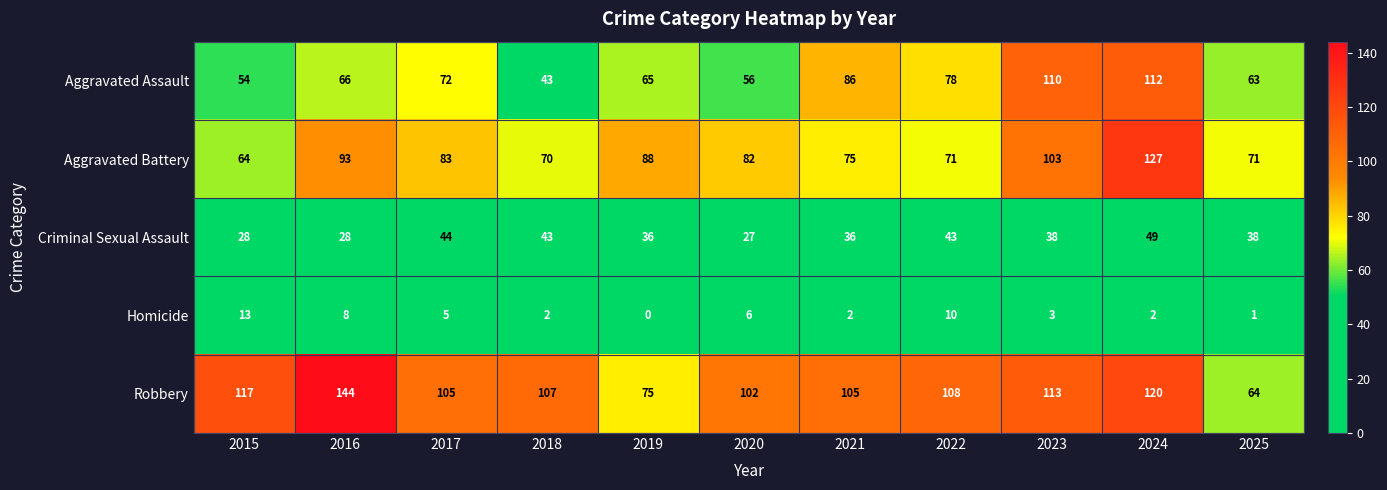

How many categories are shown in the chart?

11